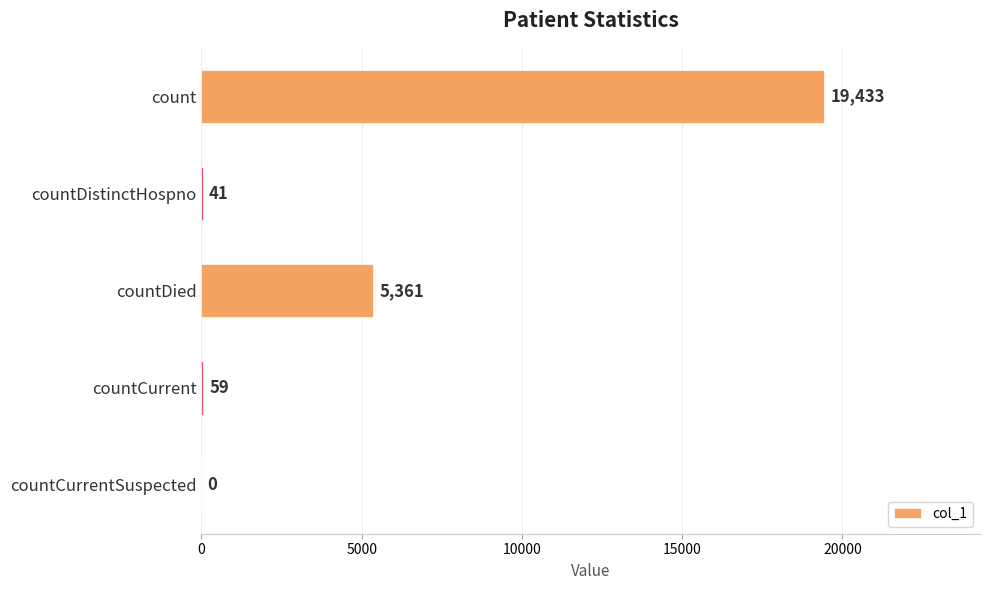

The value at countCurrentSuspected is -9175. True or false?

False